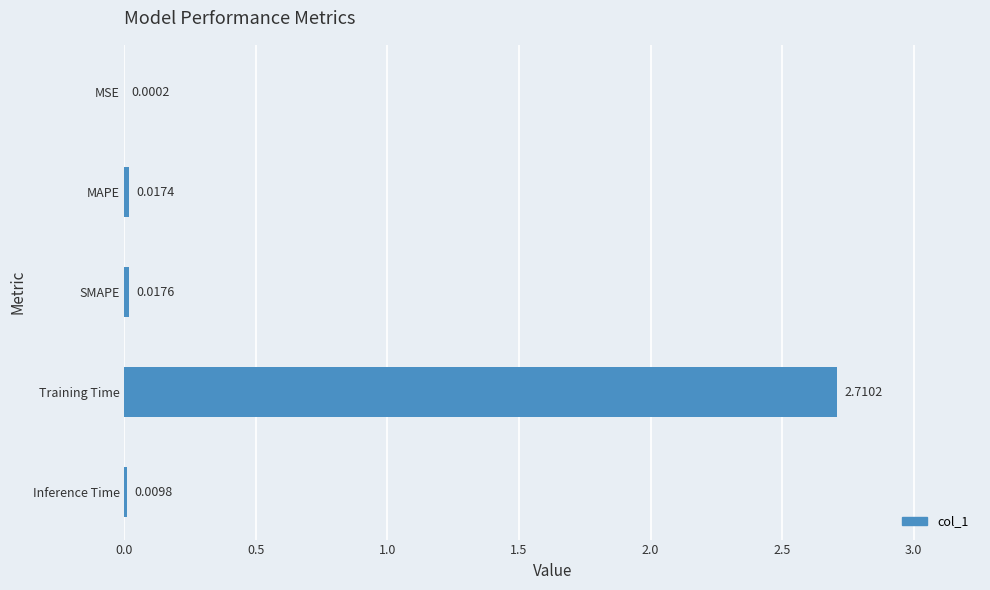

What is the sum of all values?

2.8